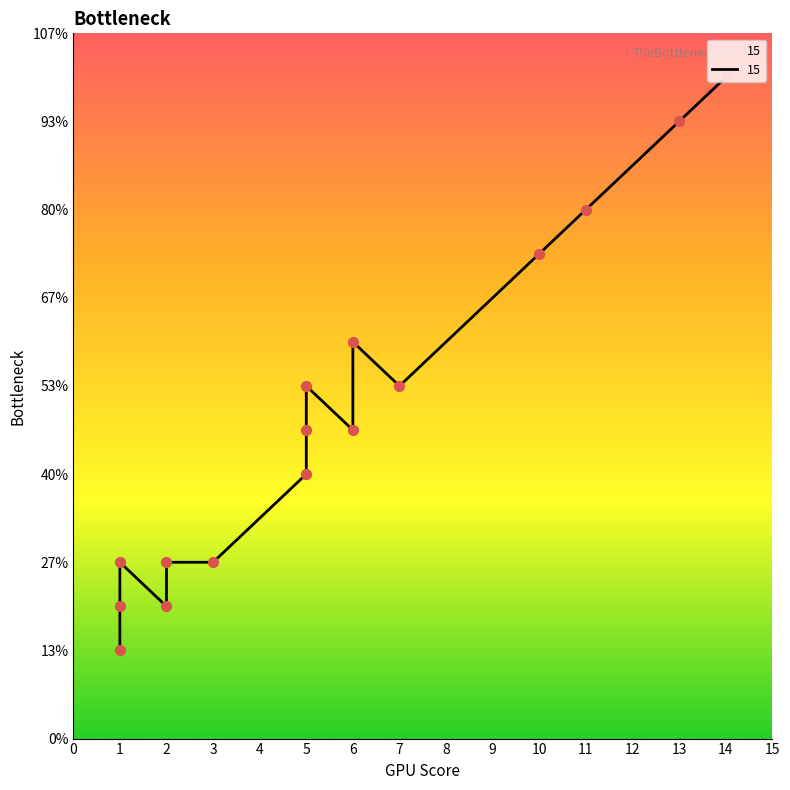

What is the change in value from 1 to 5?

+3